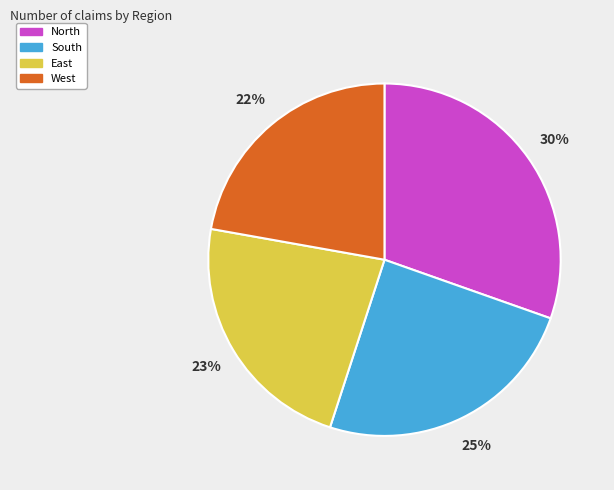

Approximately how many times larger is the value at West compared to East?

1.0